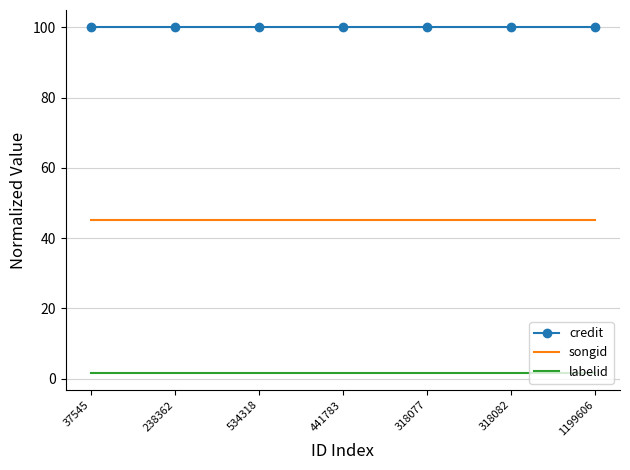

What is the total value across all series at 534318?

146.8